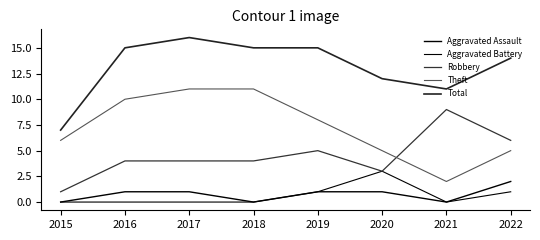

True or false: Total and Aggravated Battery intersect in this chart.

False